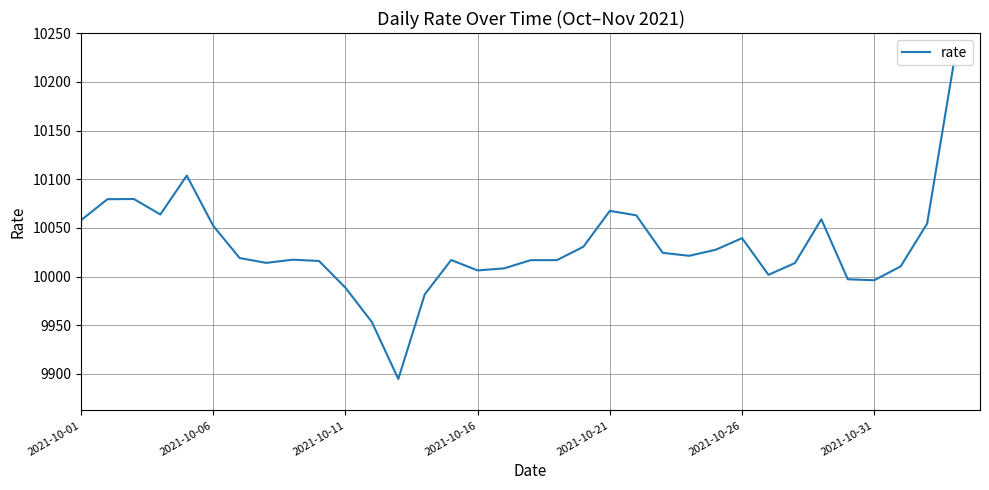

What is the difference between the maximum and minimum values?

323.1